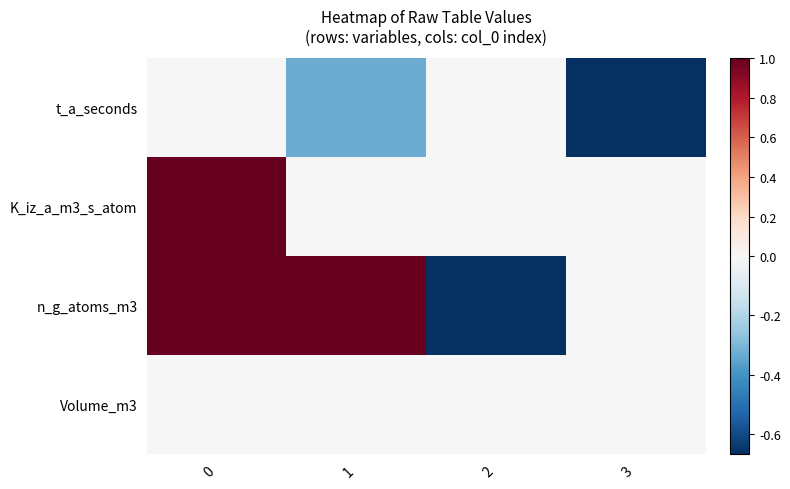

Which series changed the most between 0 and 3?

row_1